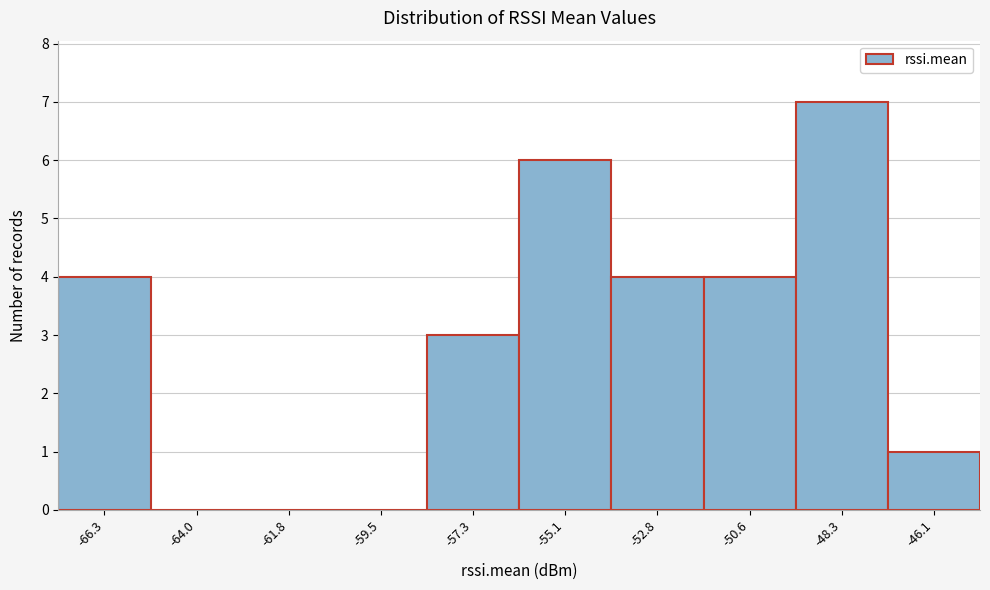

Reading right to left, what are all the values shown in this chart?

-46.1=1	-48.3=7	-50.6=4	-52.8=4	-55.1=6	-57.3=3	-59.5=0	-61.8=0	-64.0=0	-66.3=4